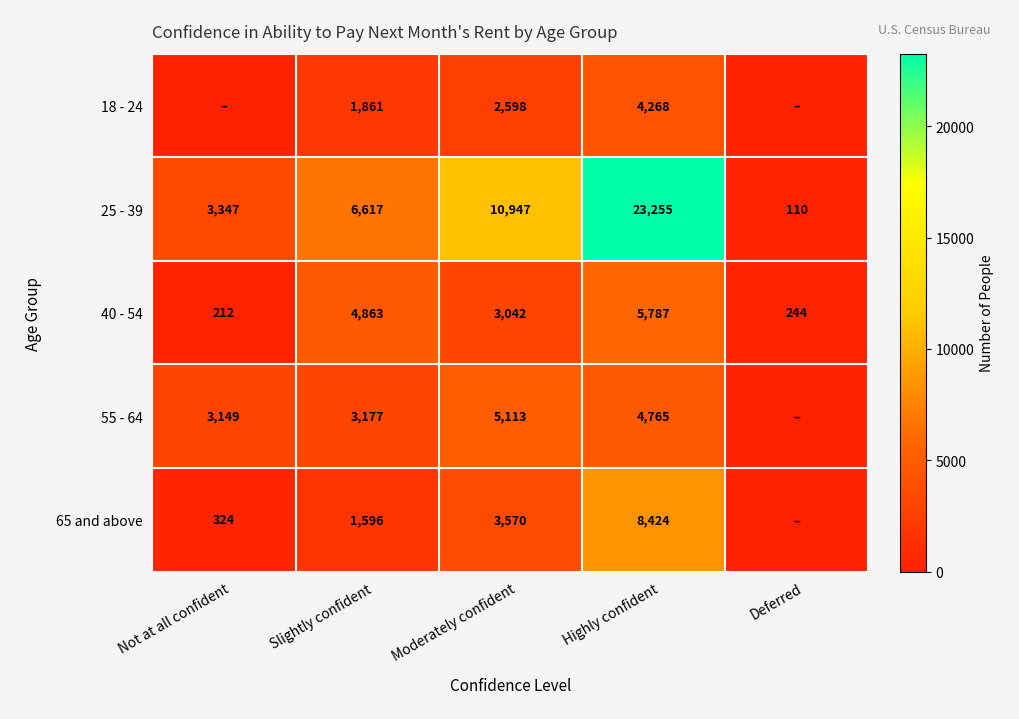

How many data points in 18 - 24 are above 1861?

2